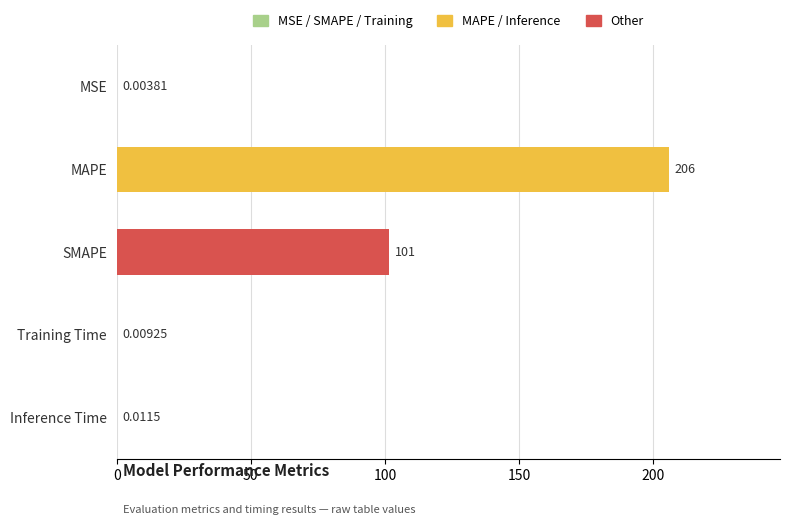

Where is the data nearest to the value 103?

SMAPE